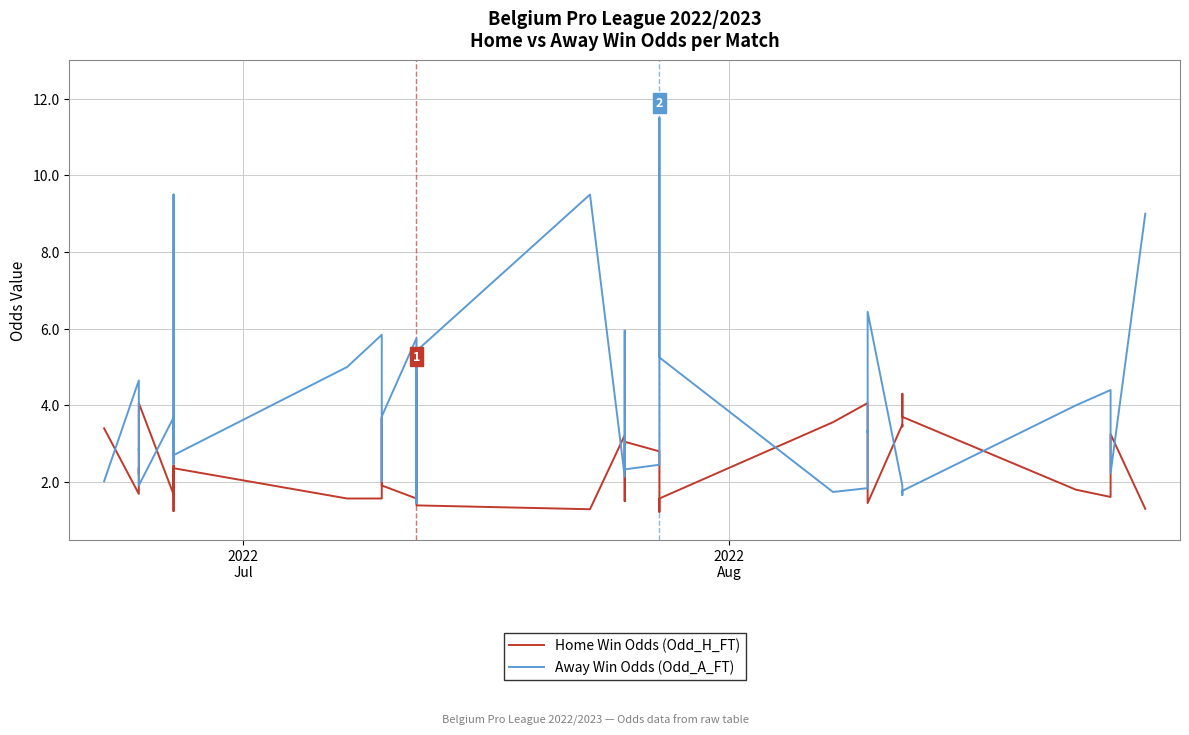

Which series ends up on top after the final intersection of Home Win Odds (Odd_H_FT) and Away Win Odds (Odd_A_FT)?

Away Win Odds (Odd_A_FT)